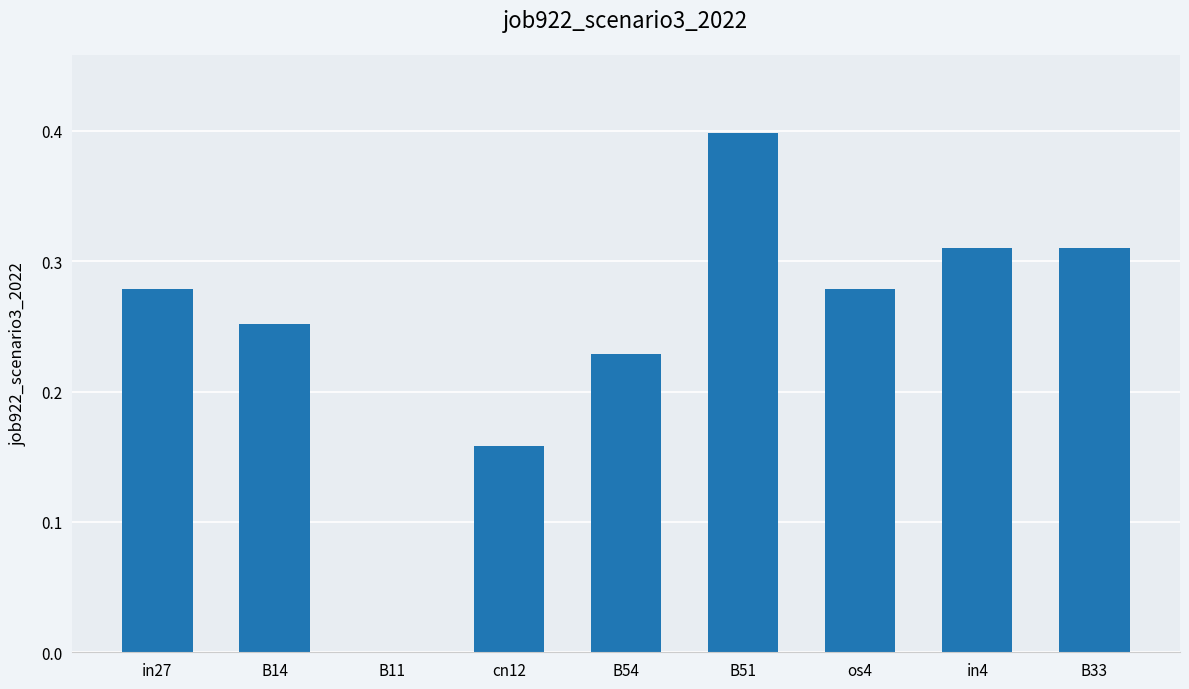

How many series are shown in this chart?

1